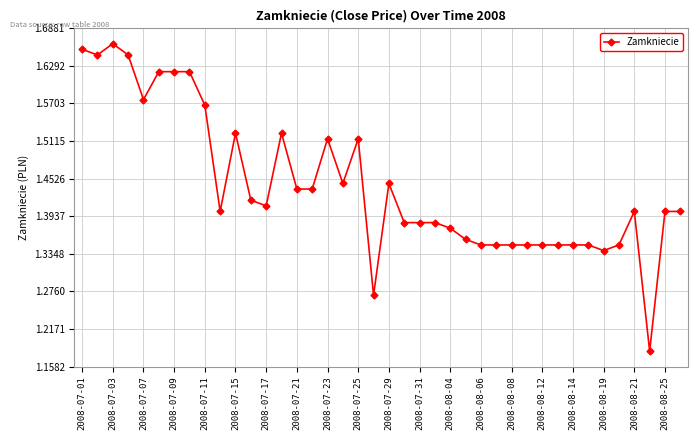

True or false: there are more than 0 points higher than both neighbors.

True